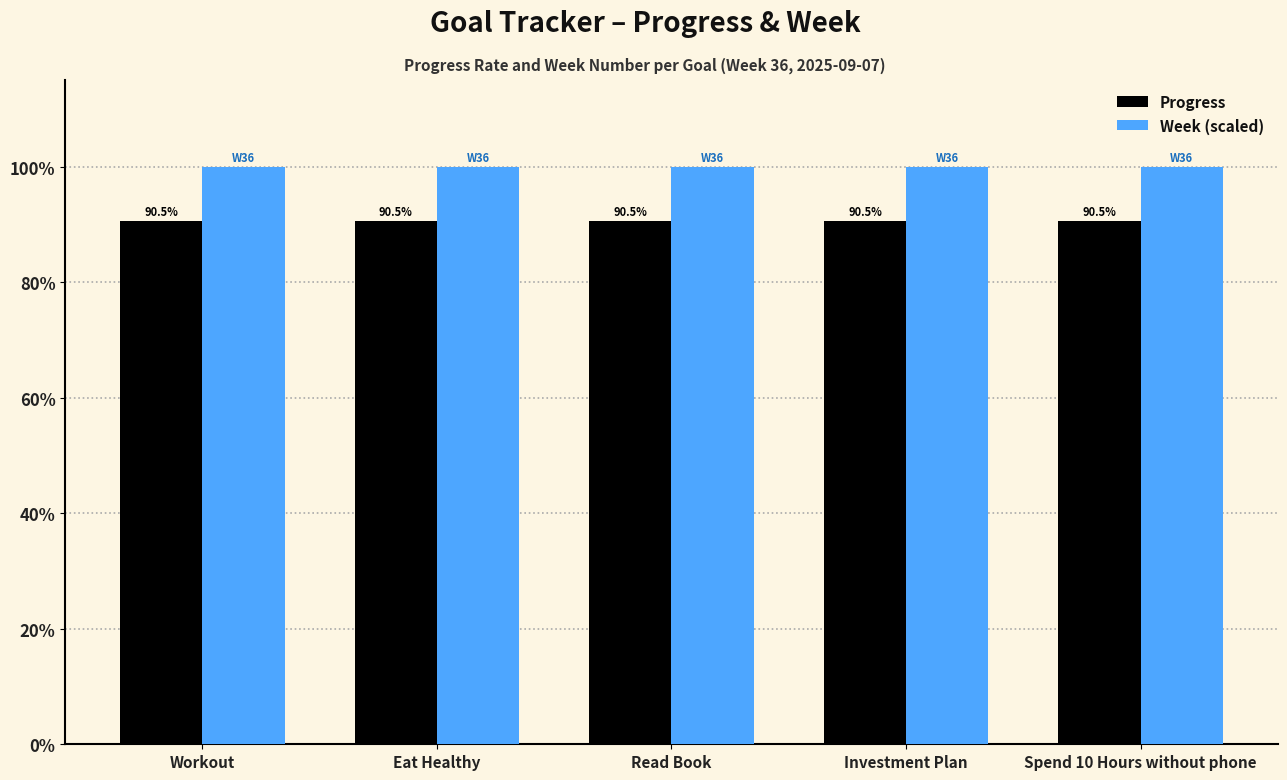

Which series has the largest total across all categories?

Week (scaled)